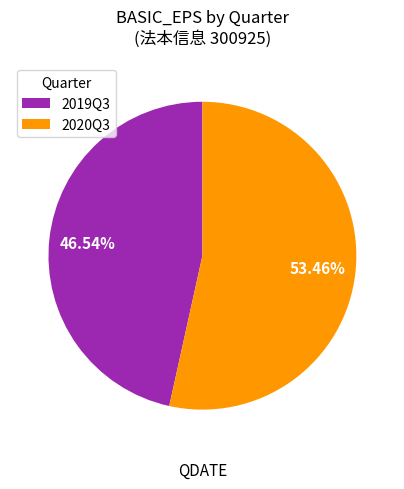

To the nearest percent, what portion does 2019Q3 represent?

47%